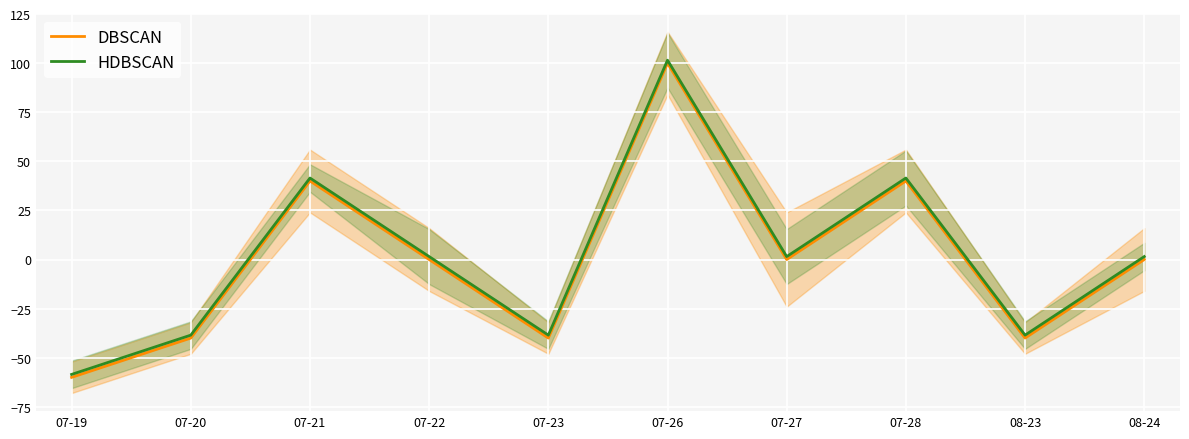

The value of HDBSCAN at 07-22 is 1.5. True or false?

True